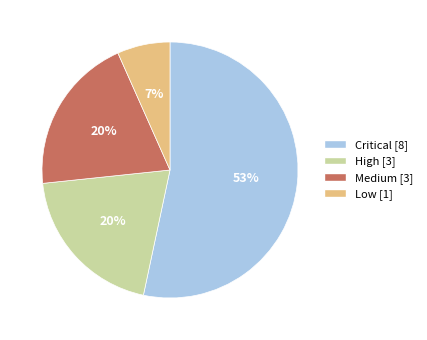

Is it true that High is 10% of the pie?

False